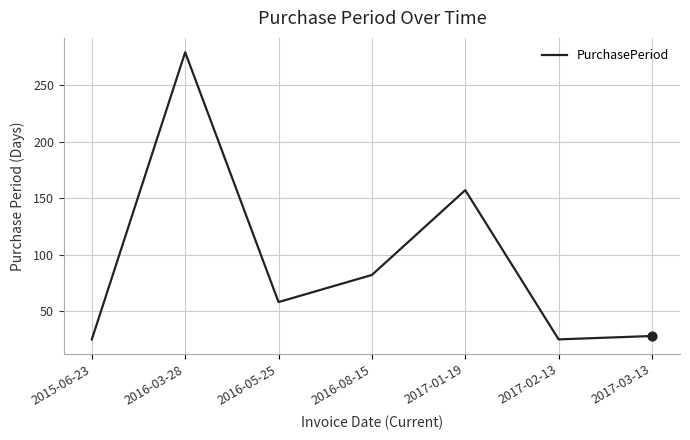

Between 2017-01-19 and 2016-08-15, which is larger?

2017-01-19